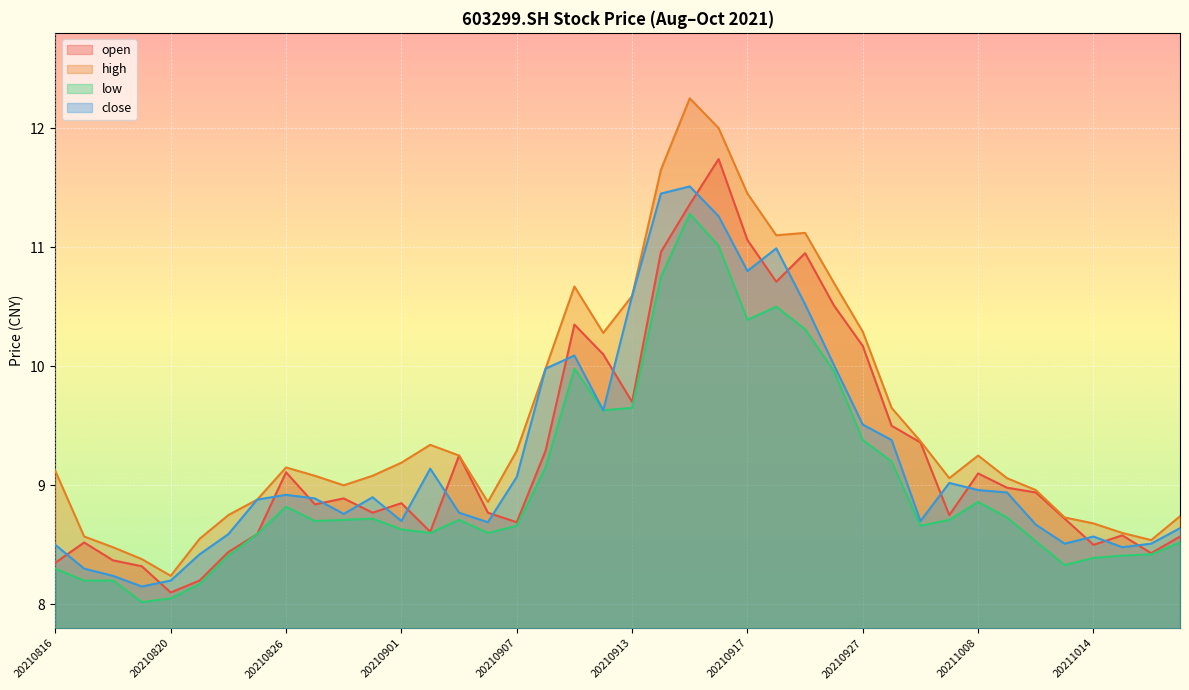

What are all the series names shown in the legend?

open, high, low, close